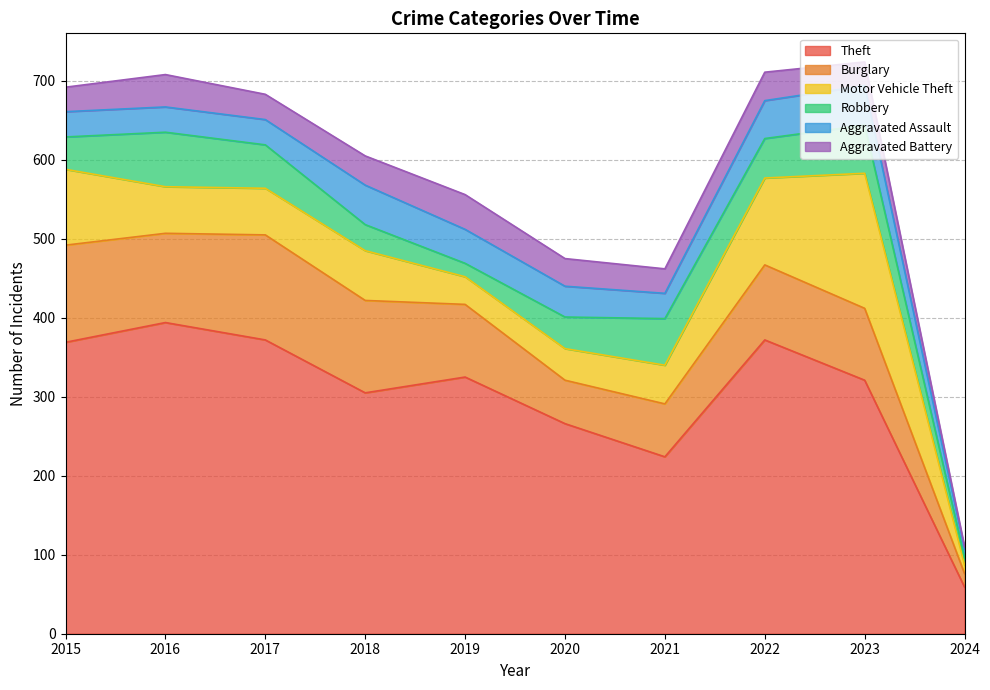

Reading right to left, extract all data points from this chart.

Theft: 59	321	372	224	266	325	305	372	394	369
Burglary: 17	91	95	67	55	92	117	133	113	123
Motor Vehicle Theft: 11	171	110	49	40	35	63	59	59	96
Robbery: 9	61	50	59	40	17	33	55	69	41
Aggravated Assault: 11	50	48	32	39	43	50	32	32	32
Aggravated Battery: 3	30	36	31	35	44	37	32	41	31